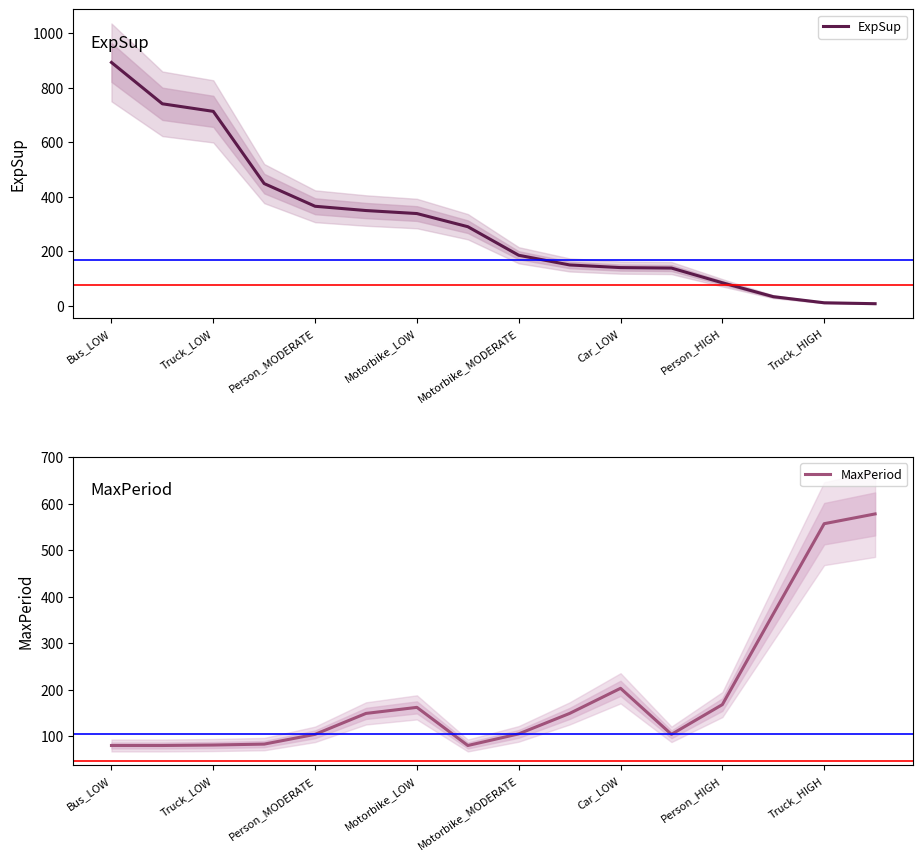

How many data points in ExpSup are less than 289?

8